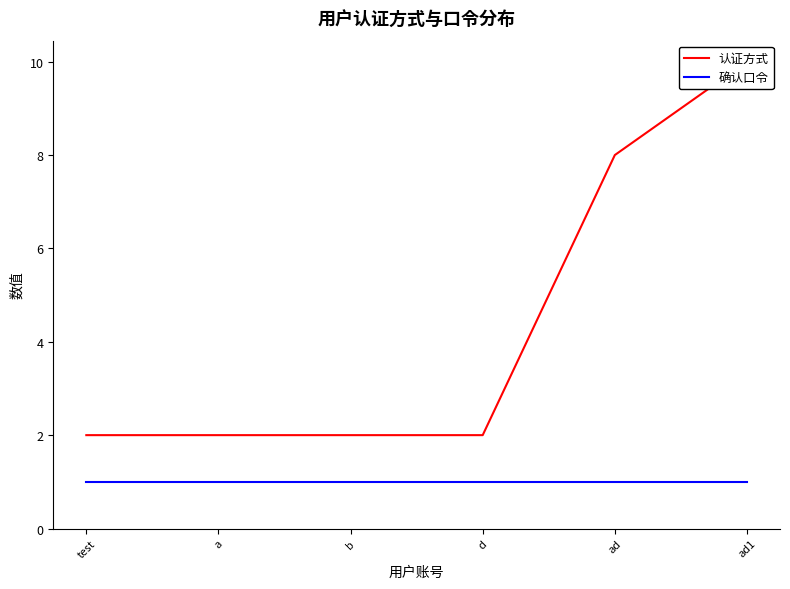

True or false: 确认口令 and 认证方式 cross at least once.

False